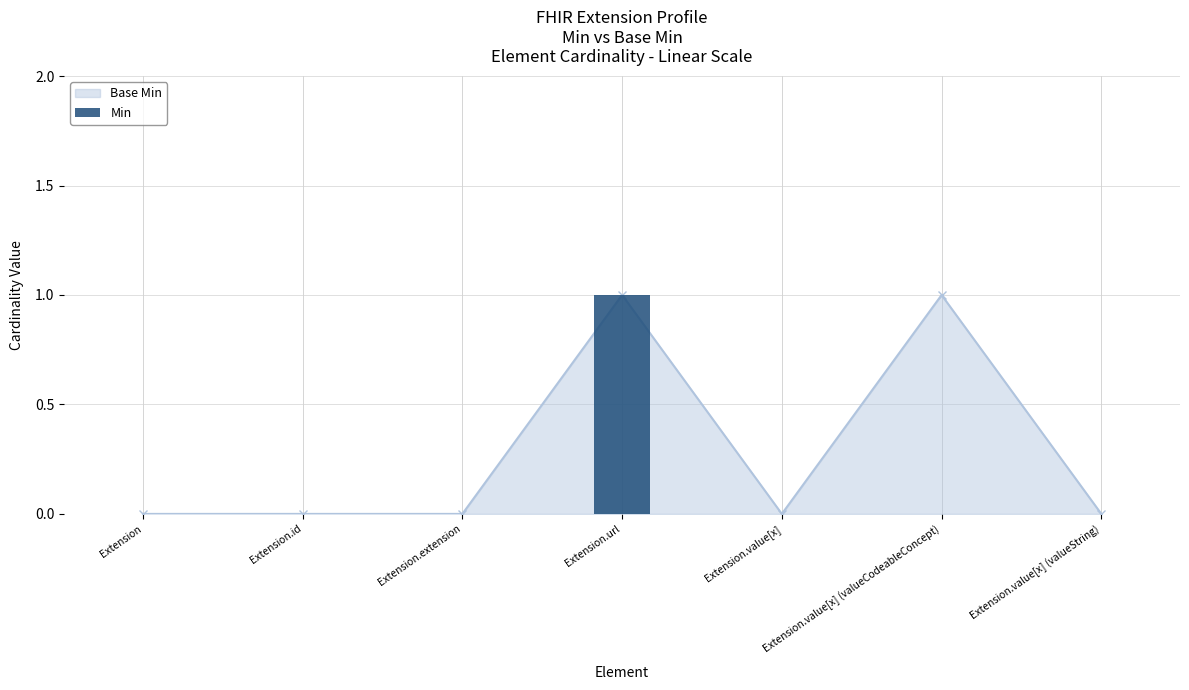

Are the bars horizontal?

No